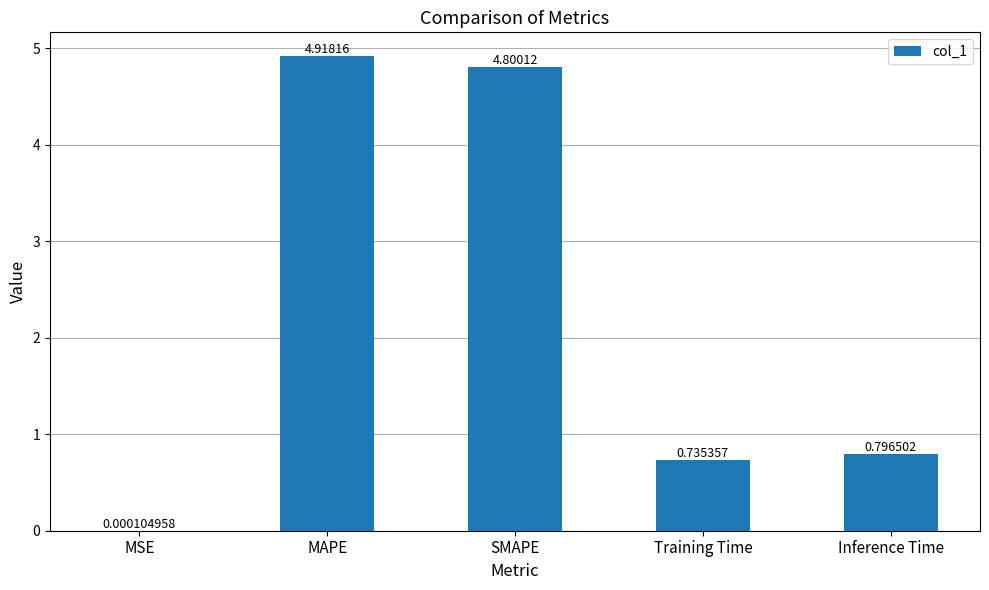

Where is the data nearest to the value 2?

Inference Time